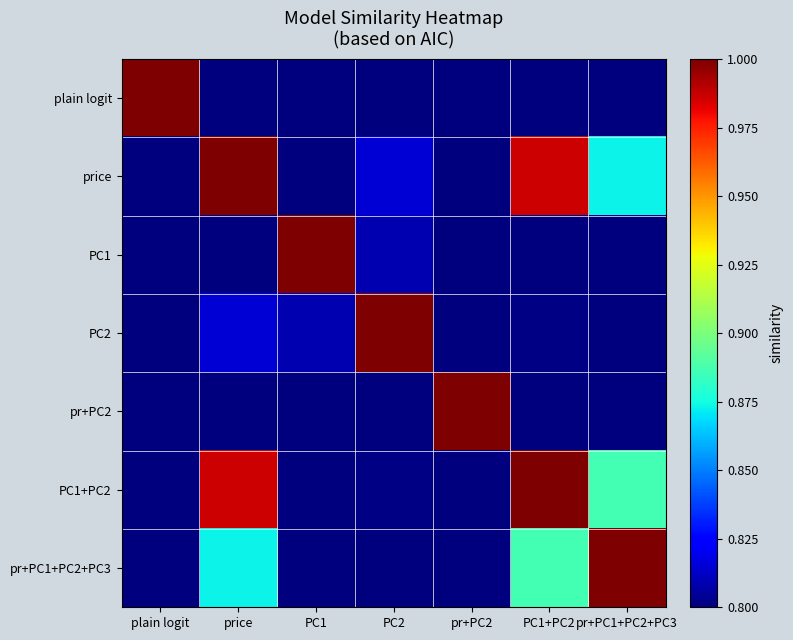

Reading left to right, extract all data points from this chart.

plain logit: plain logit=1.0	price=0.4	PC1=0.8	PC2=0.6	pr+PC2=0.0	PC1+PC2=0.4	pr+PC1+PC2+PC3=0.3
price: plain logit=0.4	price=1.0	PC1=0.6	PC2=0.8	pr+PC2=0.6	PC1+PC2=1.0	pr+PC1+PC2+PC3=0.9
PC1: plain logit=0.8	price=0.6	PC1=1.0	PC2=0.8	pr+PC2=0.2	PC1+PC2=0.6	pr+PC1+PC2+PC3=0.5
PC2: plain logit=0.6	price=0.8	PC1=0.8	PC2=1.0	pr+PC2=0.4	PC1+PC2=0.8	pr+PC1+PC2+PC3=0.7
pr+PC2: plain logit=0.0	price=0.6	PC1=0.2	PC2=0.4	pr+PC2=1.0	PC1+PC2=0.6	pr+PC1+PC2+PC3=0.7
PC1+PC2: plain logit=0.4	price=1.0	PC1=0.6	PC2=0.8	pr+PC2=0.6	PC1+PC2=1.0	pr+PC1+PC2+PC3=0.9
pr+PC1+PC2+PC3: plain logit=0.3	price=0.9	PC1=0.5	PC2=0.7	pr+PC2=0.7	PC1+PC2=0.9	pr+PC1+PC2+PC3=1.0